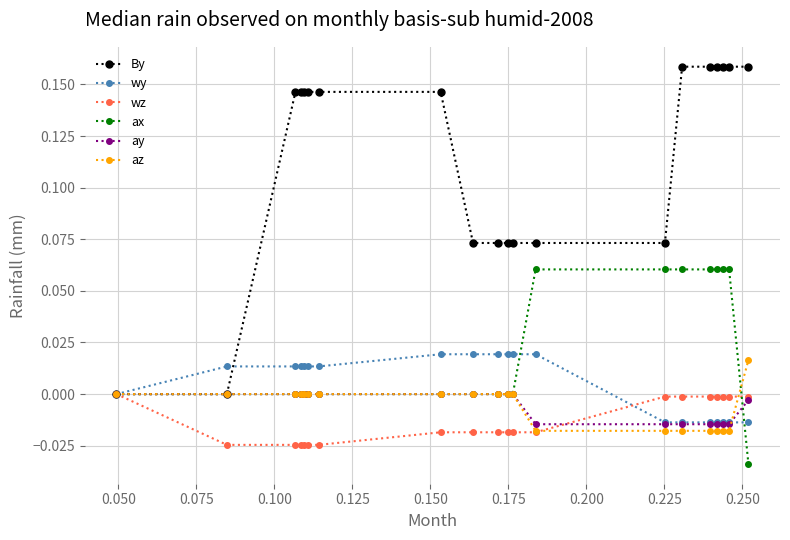

Which series has the largest total across all categories?

By